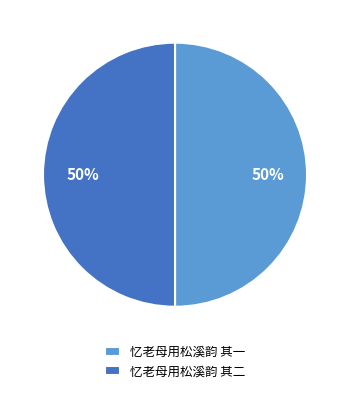

To the nearest percent, what is the average slice percentage?

50%